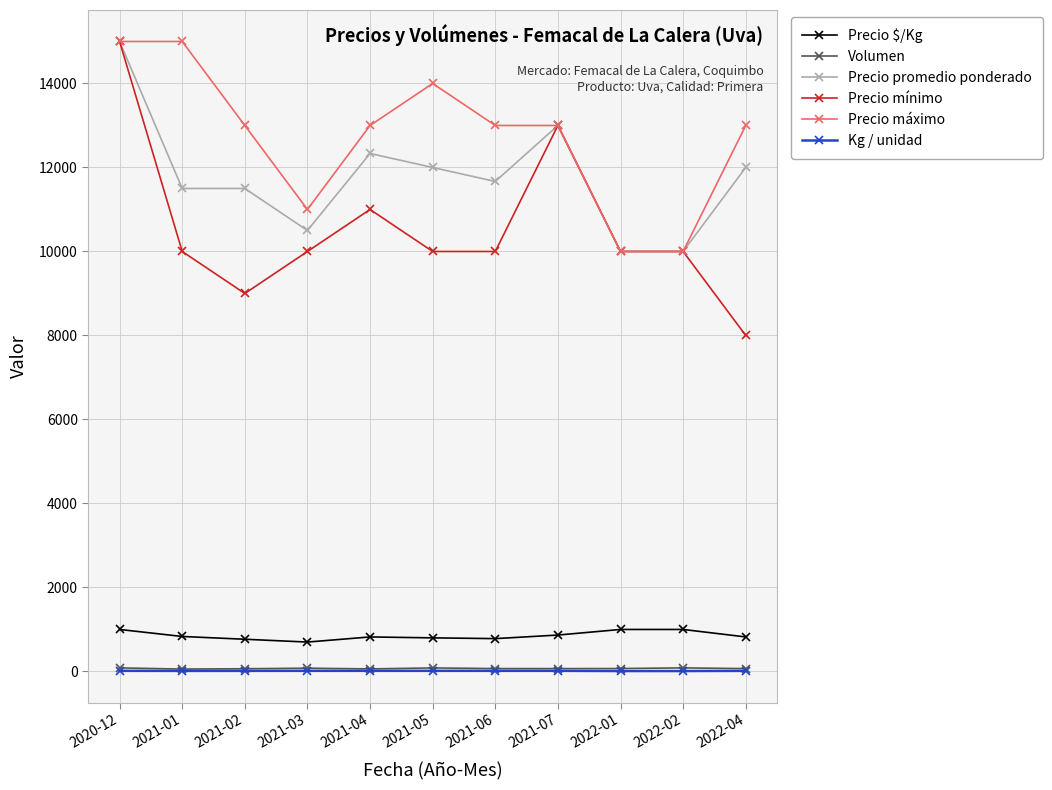

True or false: Volumen and Precio $/Kg intersect in this chart.

False